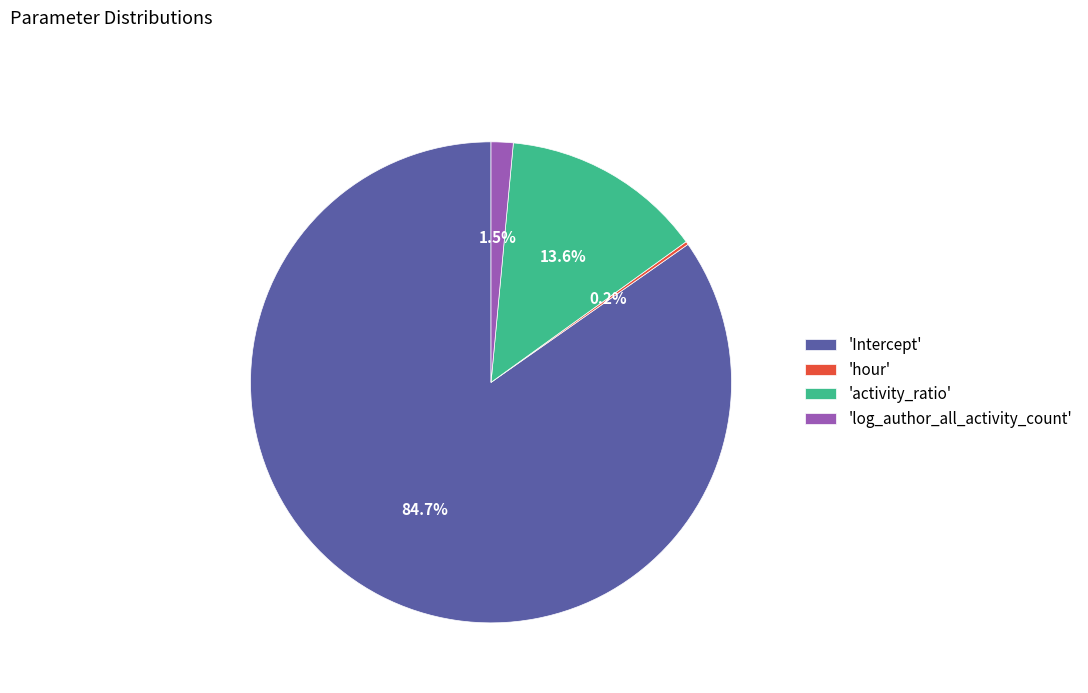

What is the largest slice in the pie chart?

'Intercept'